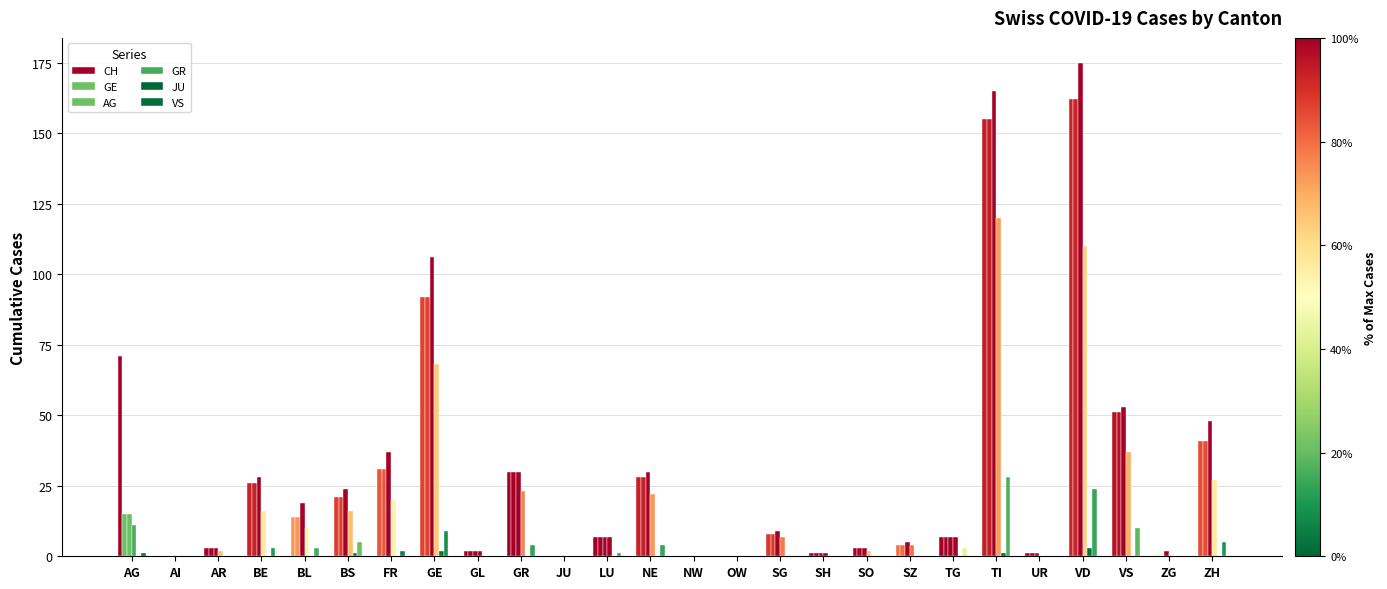

Which series changed the most between NE and VS?

CH